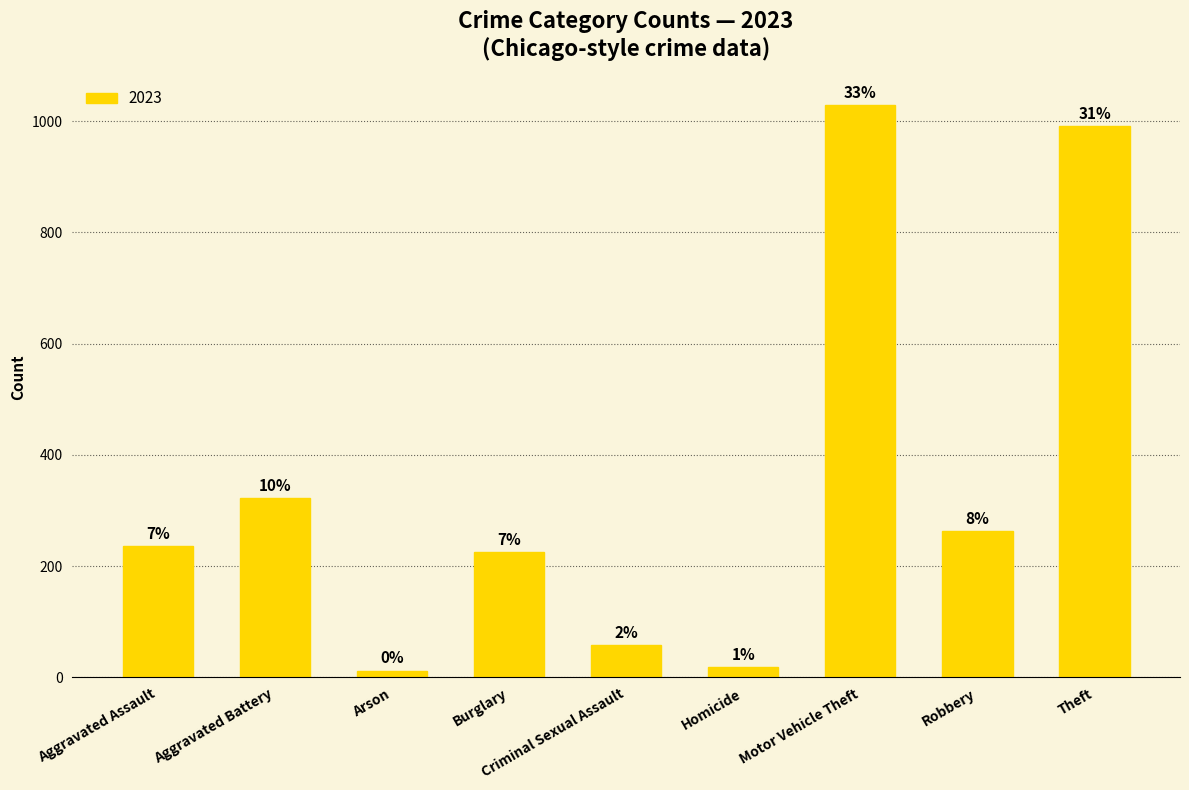

Which has a higher value, Robbery or Theft?

Theft